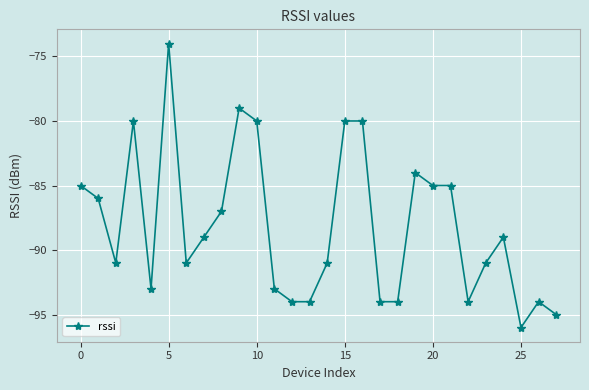

What is the minimum value shown in the chart?

-96